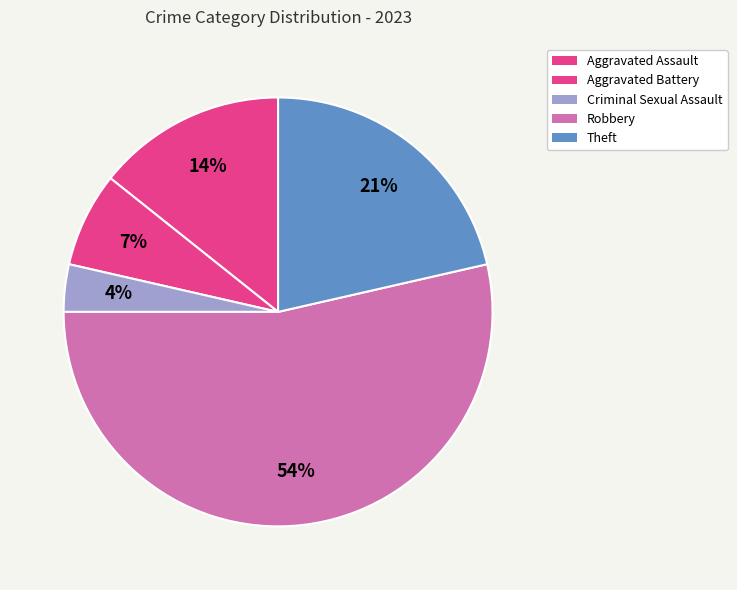

Count the number of slices in the pie.

5